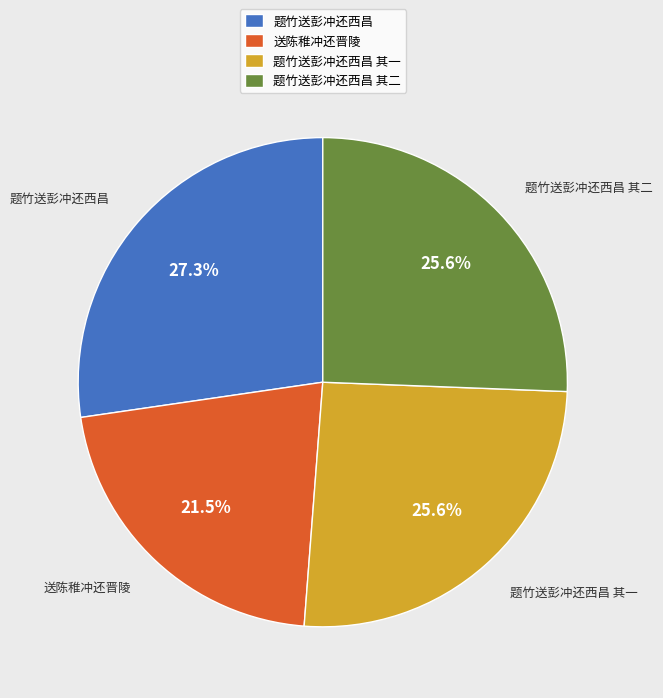

What is the smallest slice in the pie chart?

送陈稚冲还晋陵